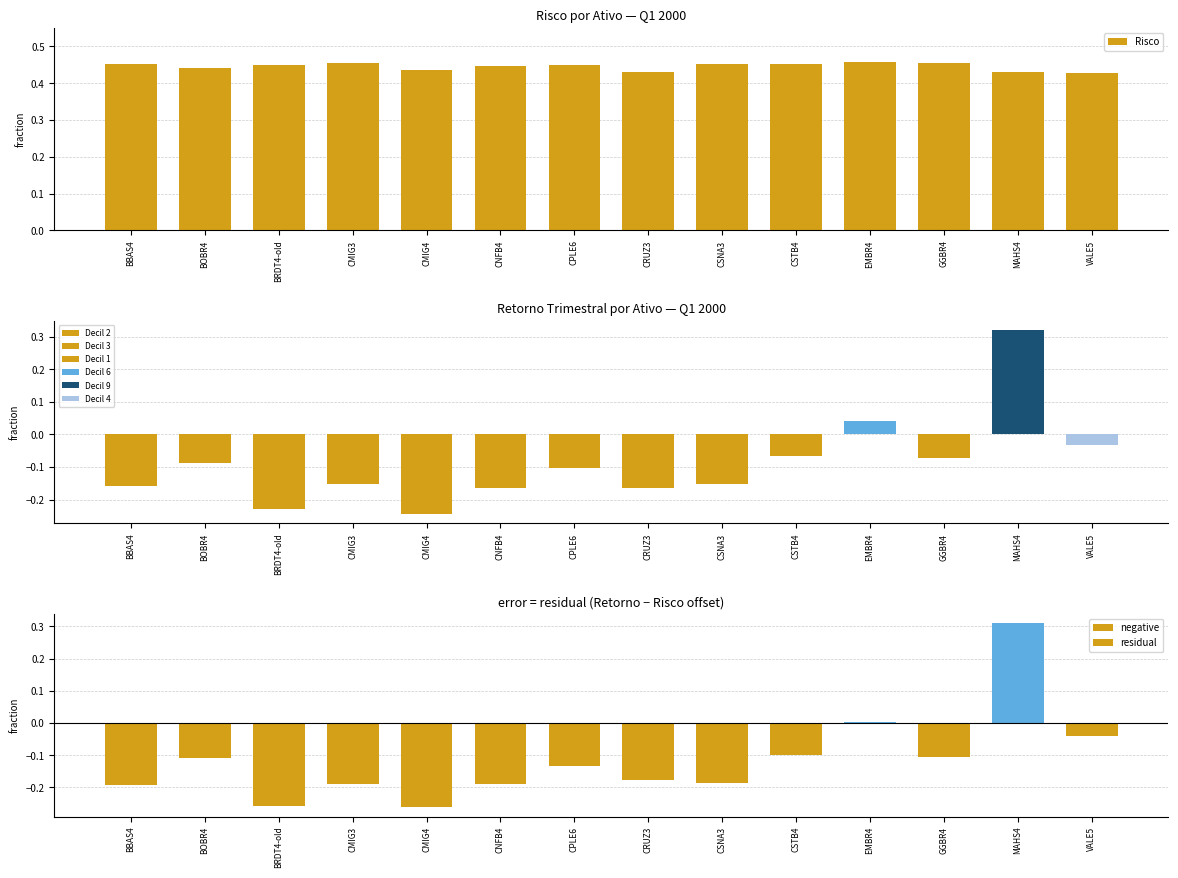

Which label corresponds to the smallest value in the chart?

VALE5